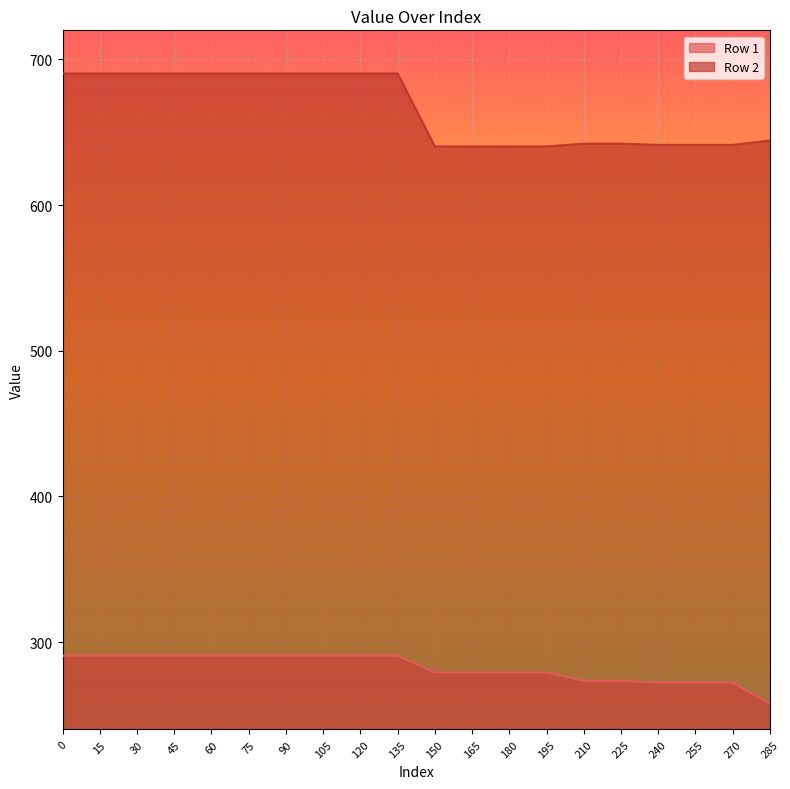

What is the total value across all series at 240?

913.6